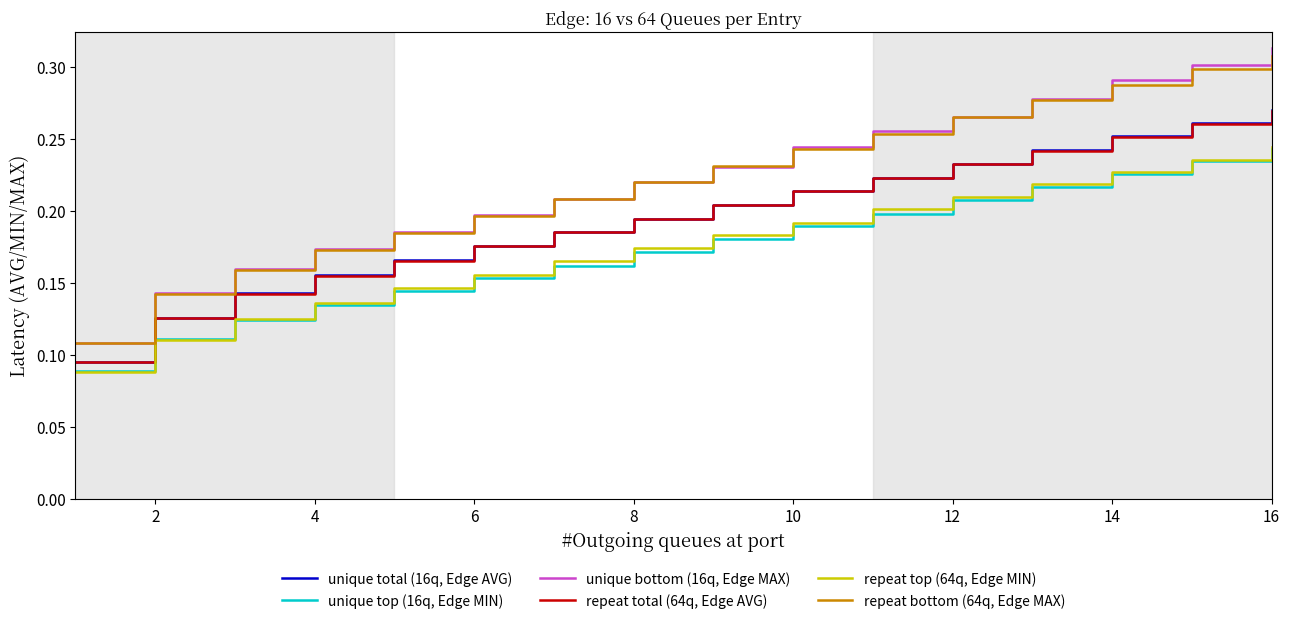

True or false: unique top (16q, Edge MIN) and repeat bottom (64q, Edge MAX) intersect in this chart.

False